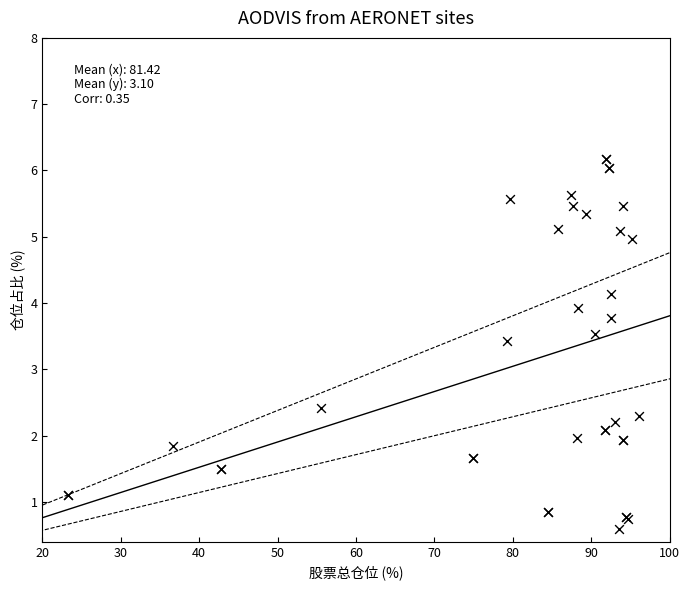

What Y value in the scatter plot is closest to 3?

3.4